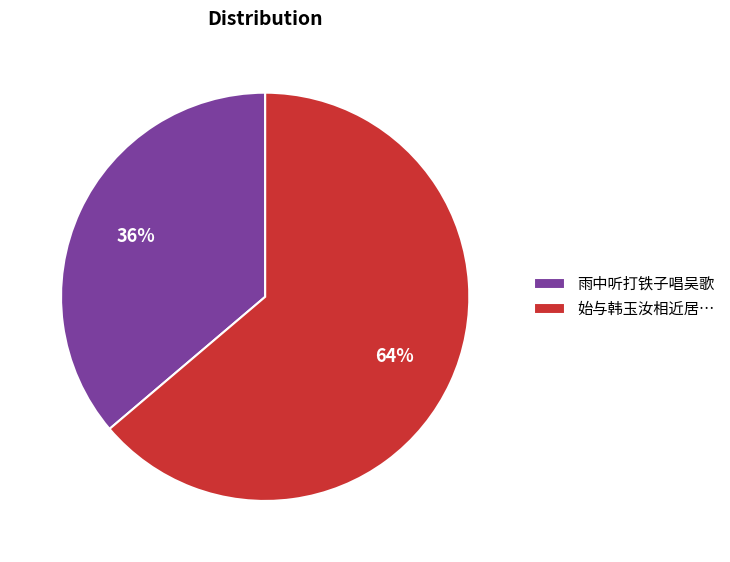

The 雨中听打铁子唱吴歌 slice represents 42% of the pie. True or false?

False